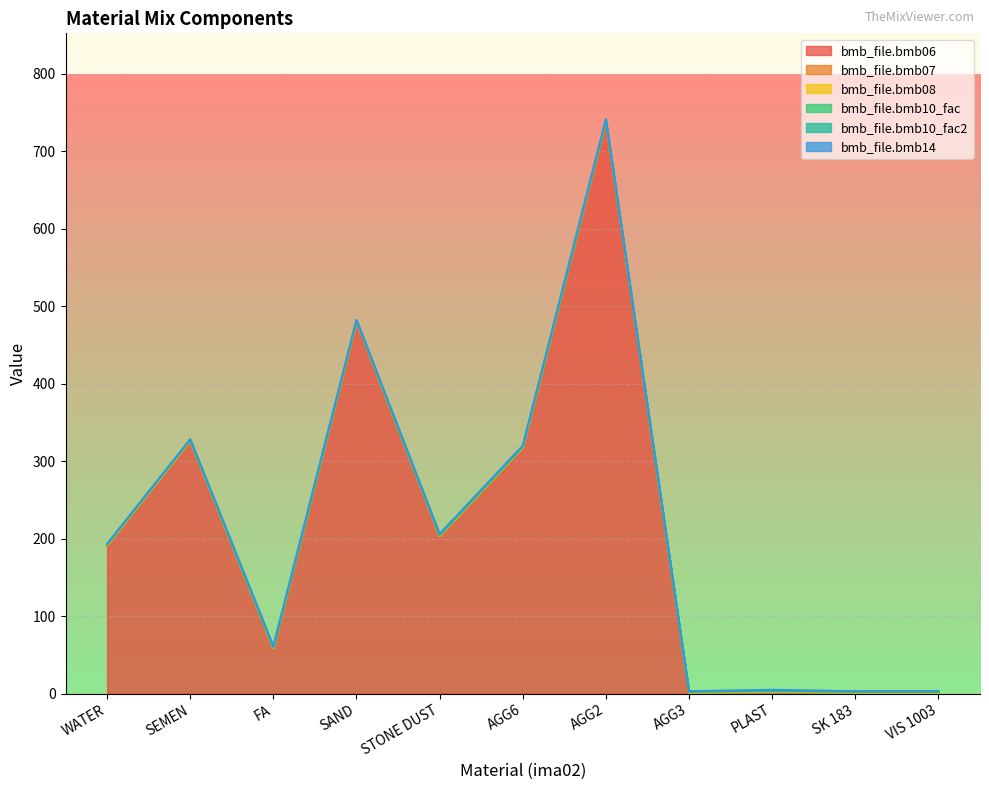

Reading right to left, extract all data points from this chart.

bmb_file.bmb06: 0.0	0.0	0.8	0.0	738.0	316.0	202.0	479.0	57.0	325.0	190.0
bmb_file.bmb07: 1.0	1.0	1.0	1.0	1.0	1.0	1.0	1.0	1.0	1.0	1.0
bmb_file.bmb08: 0.0	0.0	0.0	0.0	0.0	0.0	0.0	0.0	0.0	0.0	0.0
bmb_file.bmb10_fac: 1.0	1.0	1.0	1.0	1.0	1.0	1.0	1.0	1.0	1.0	1.0
bmb_file.bmb10_fac2: 1.0	1.0	1.0	1.0	1.0	1.0	1.0	1.0	1.0	1.0	1.0
bmb_file.bmb14: 0.0	0.0	1.0	0.0	0.0	1.0	1.0	0.0	1.0	0.0	0.0